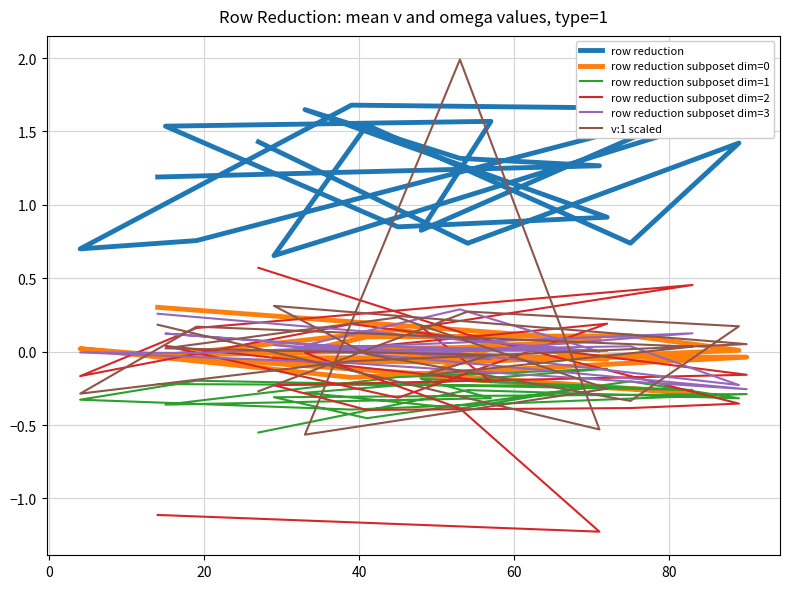

At which label does row reduction subposet dim=2 first exceed 0?

60